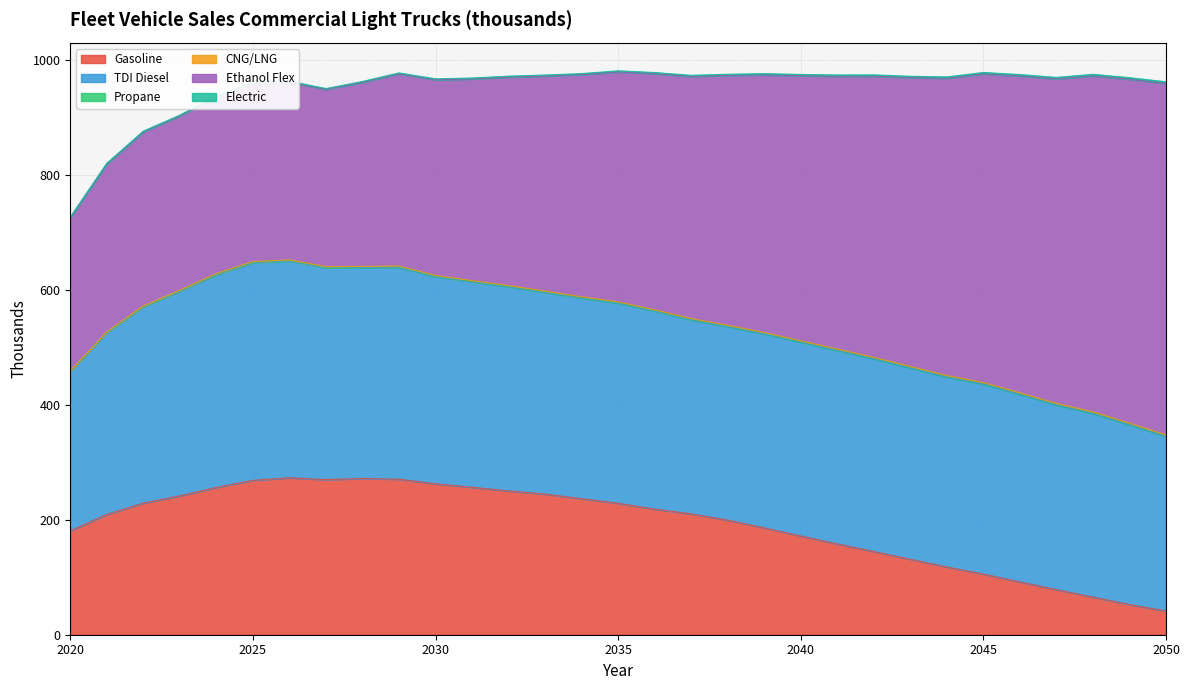

At 2021, list the series in order from smallest to largest.

CNG/LNG, Propane, Electric, Gasoline, Ethanol Flex, TDI Diesel